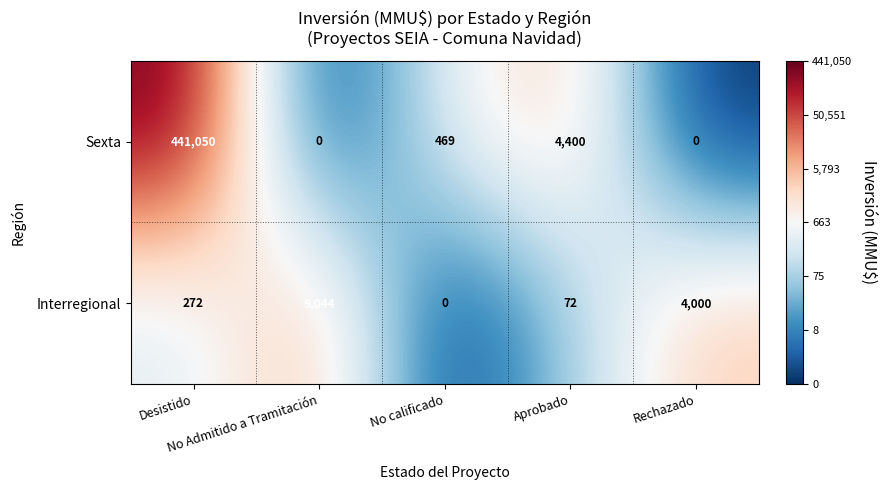

What is the average value of the Interregional series?

2678